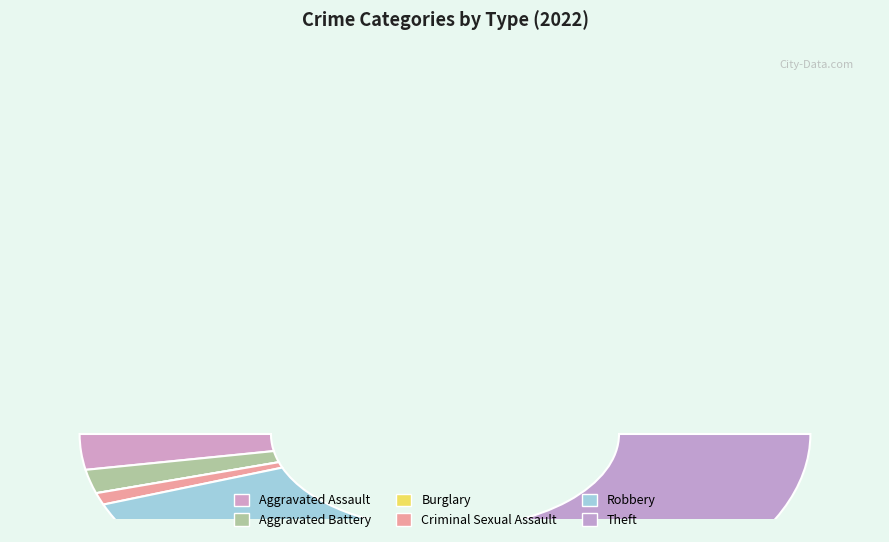

The Aggravated Assault slice represents 6% of the pie. True or false?

True